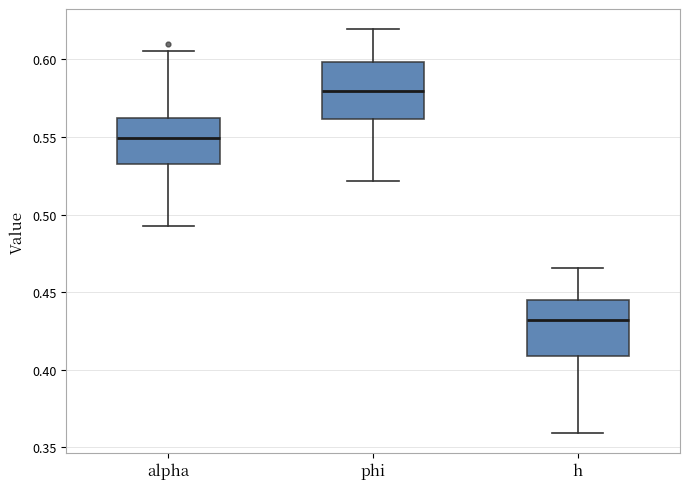

Reading left to right, read every box against the y-axis: the position of its median line, the range the box covers, and the ends of its whiskers. The values are not printed on the chart, so give them approximately, as read against the axis.

alpha: median 0.550, box 0.530 to 0.560, whiskers 0.495 to 0.605
phi: median 0.580, box 0.560 to 0.600, whiskers 0.520 to 0.620
h: median 0.430, box 0.410 to 0.445, whiskers 0.360 to 0.465